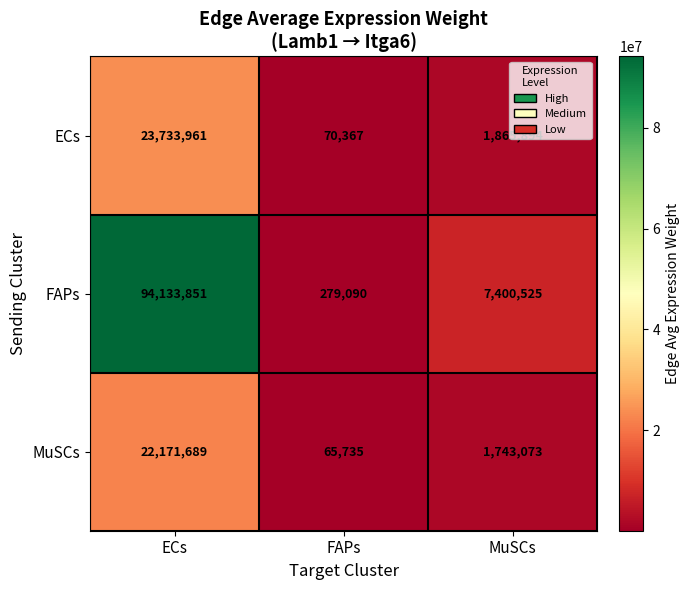

Which series changed the most between ECs and FAPs?

FAPs